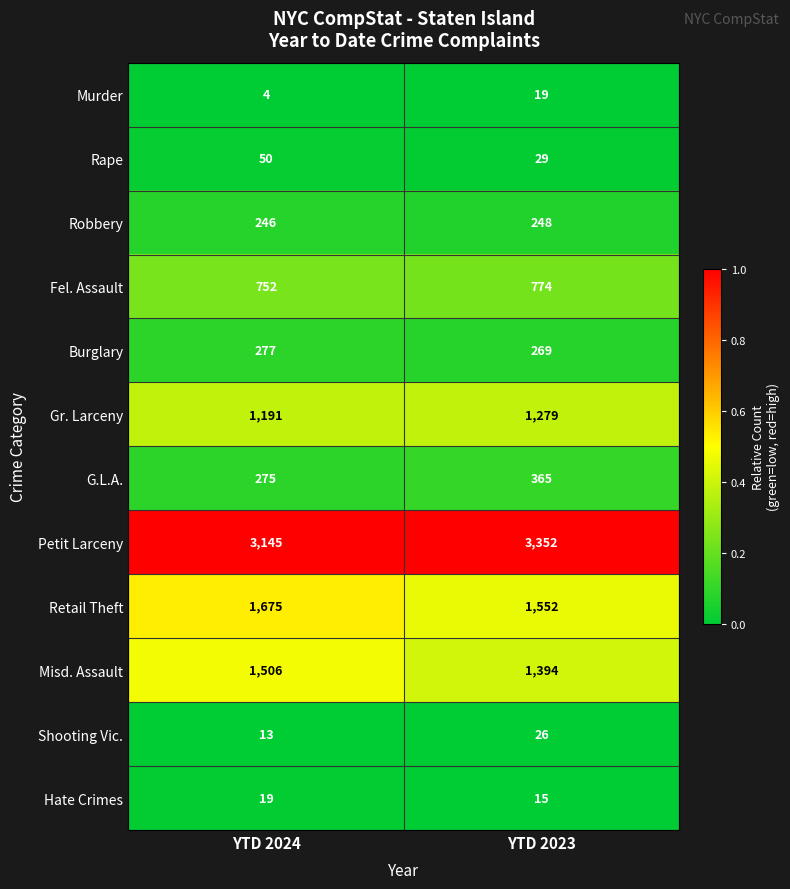

Where is Robbery nearest to the value 247?

YTD 2024